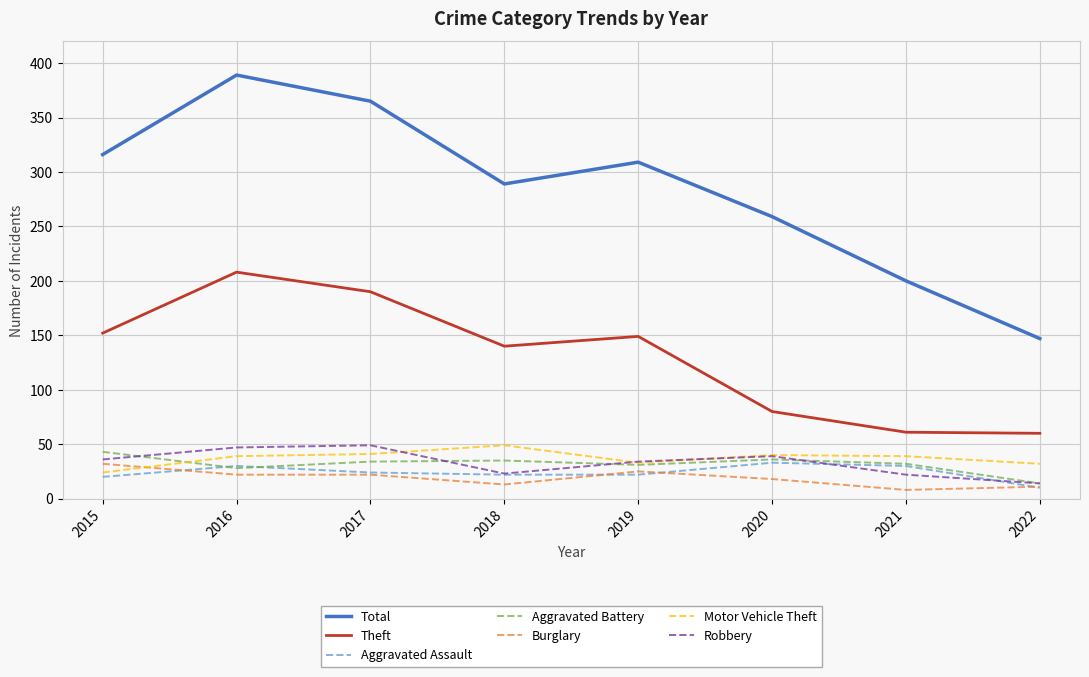

Is the value of Theft at 2021 greater than the value of Aggravated Battery at 2019?

Yes